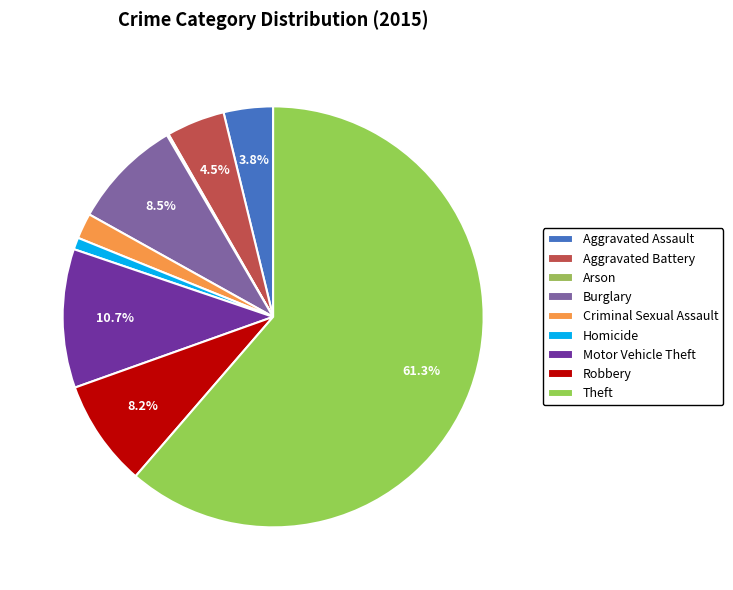

Is it true that Homicide is 11% of the pie?

False